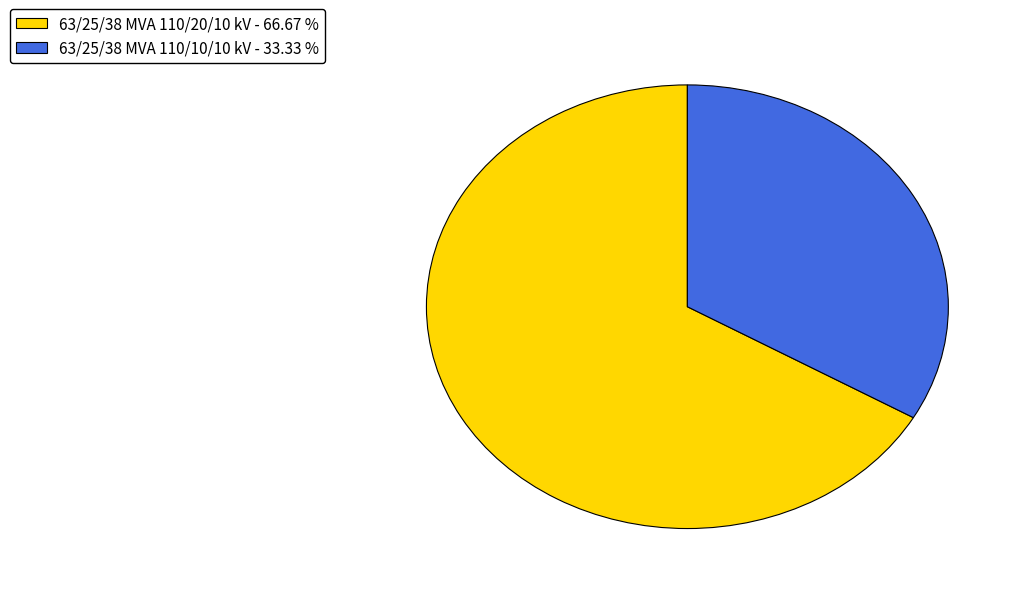

Does any single category account for the majority?

Yes